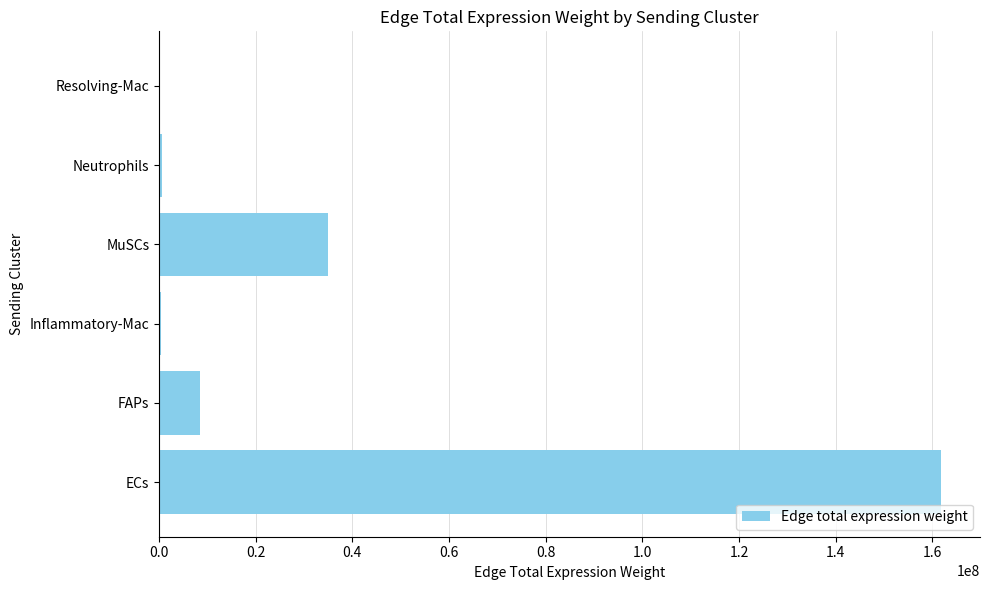

What is the maximum value shown in the chart?

161792976.2